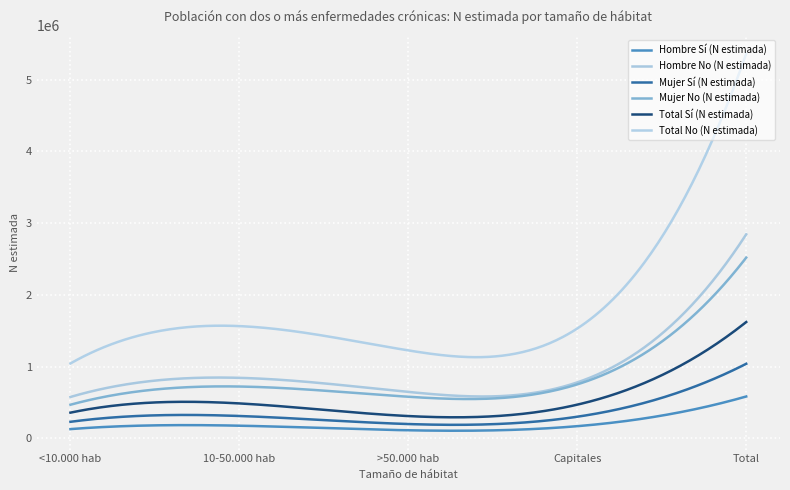

True or false: Mujer Sí (N estimada) and Total Sí (N estimada) cross at least once.

False